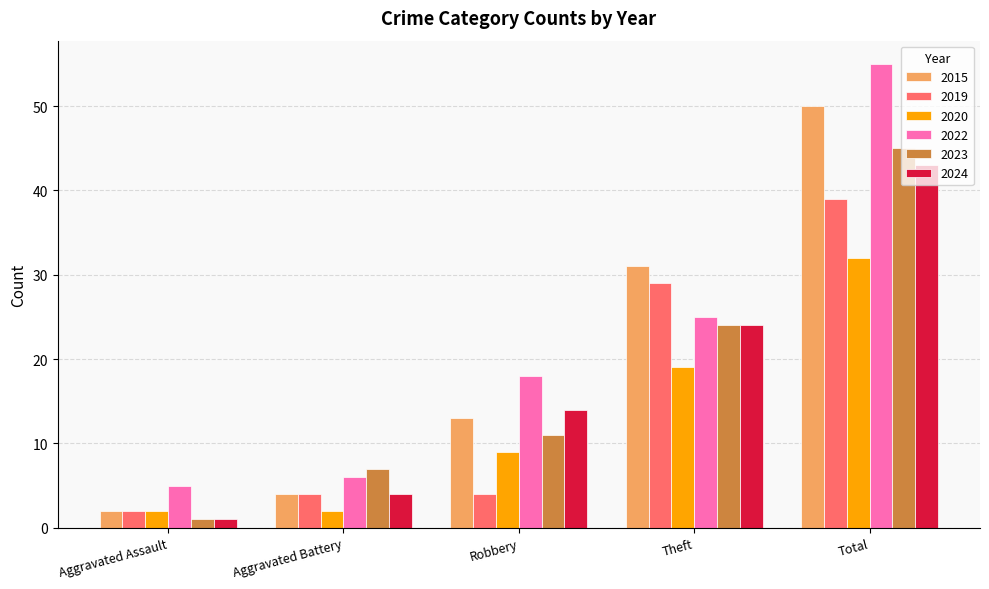

How many groups of bars are there?

5